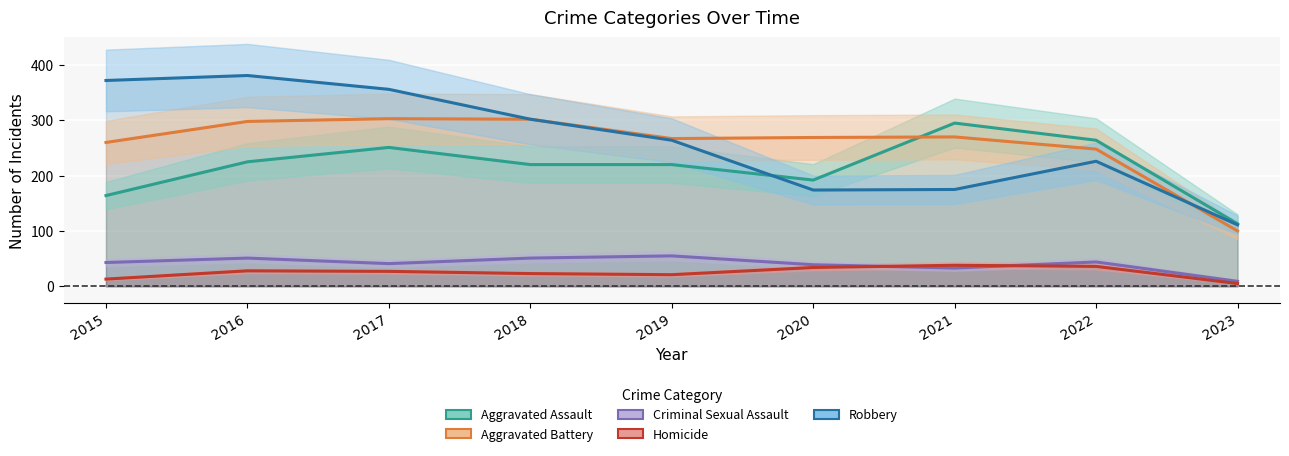

Where is Homicide nearest to the value 21?

2019